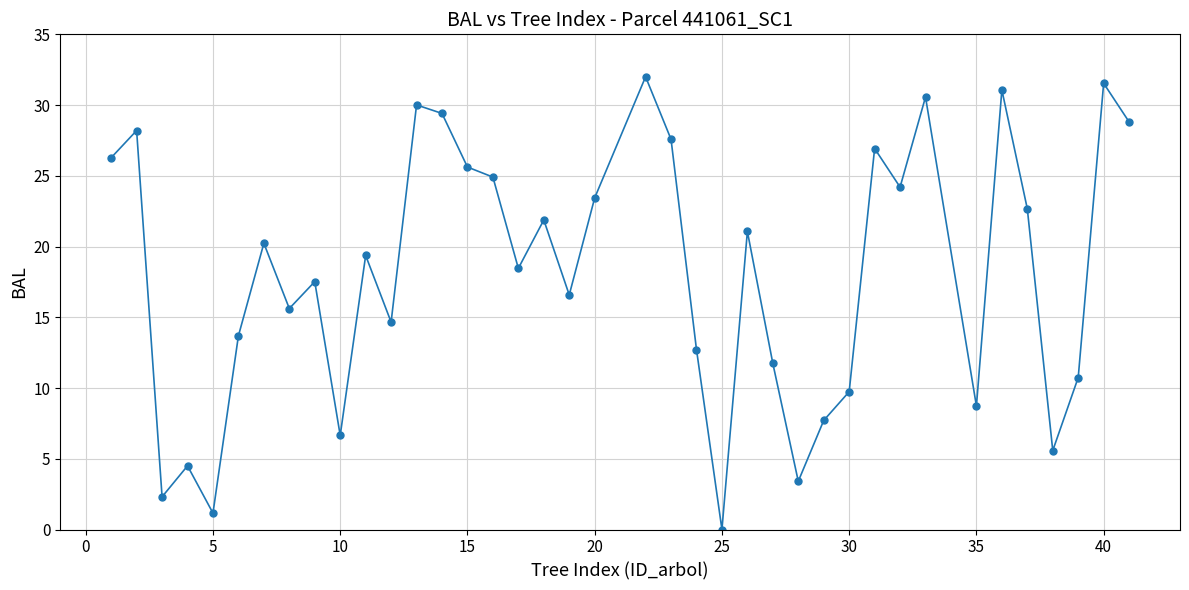

What is the greatest value displayed?

32.0